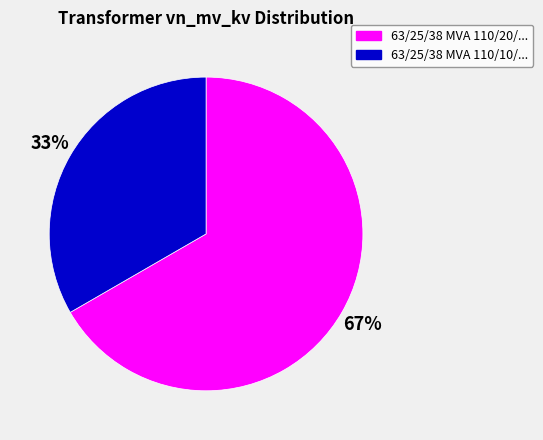

To the nearest percent, what is the average slice percentage?

50%